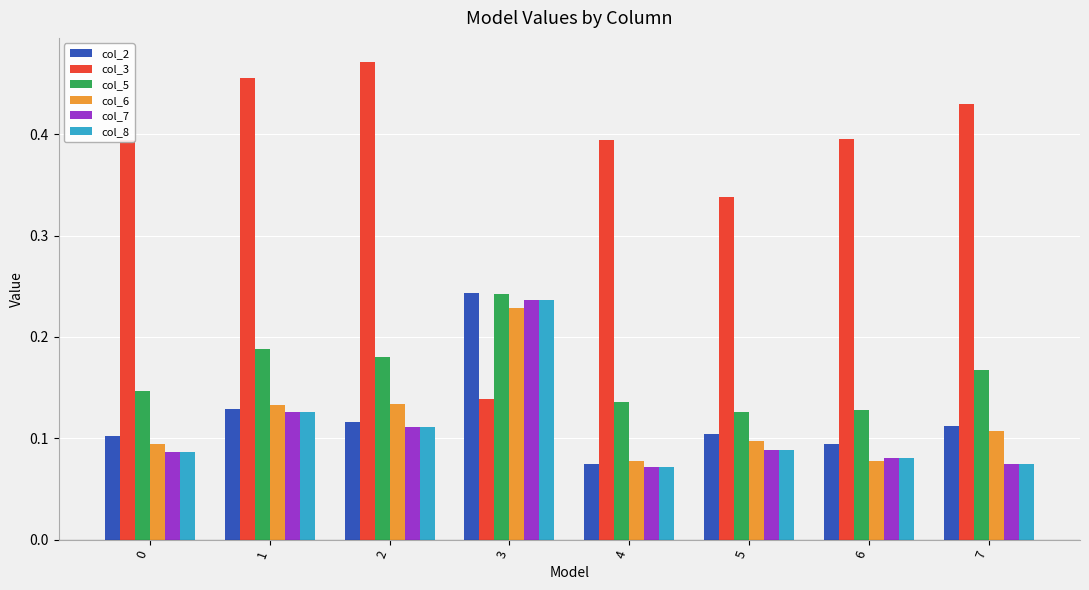

At which label does col_3 reach its minimum?

3